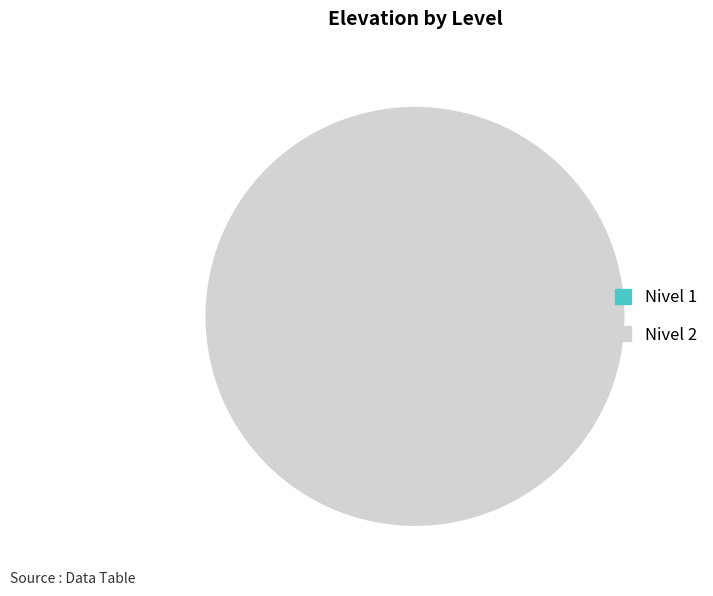

Is the sum of Nivel 2 and Nivel 1 greater than half?

Yes